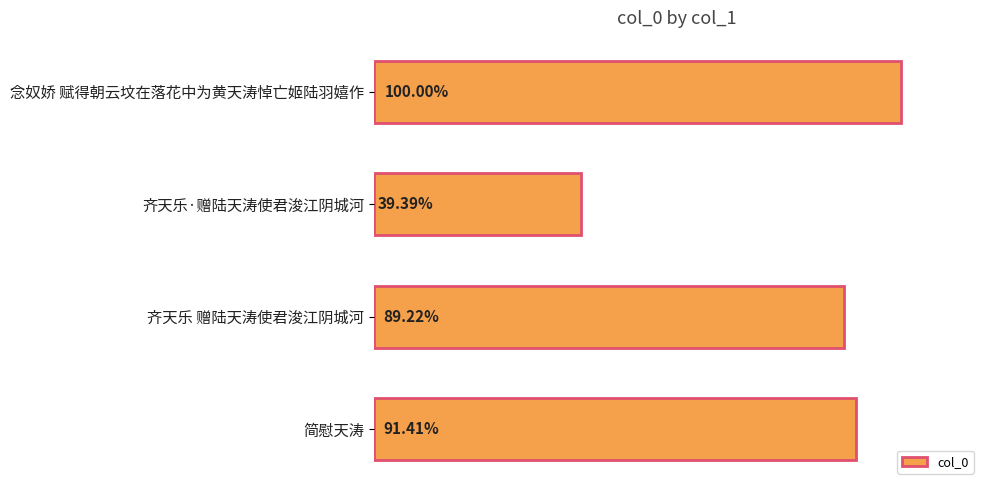

Are the bars horizontal?

Yes